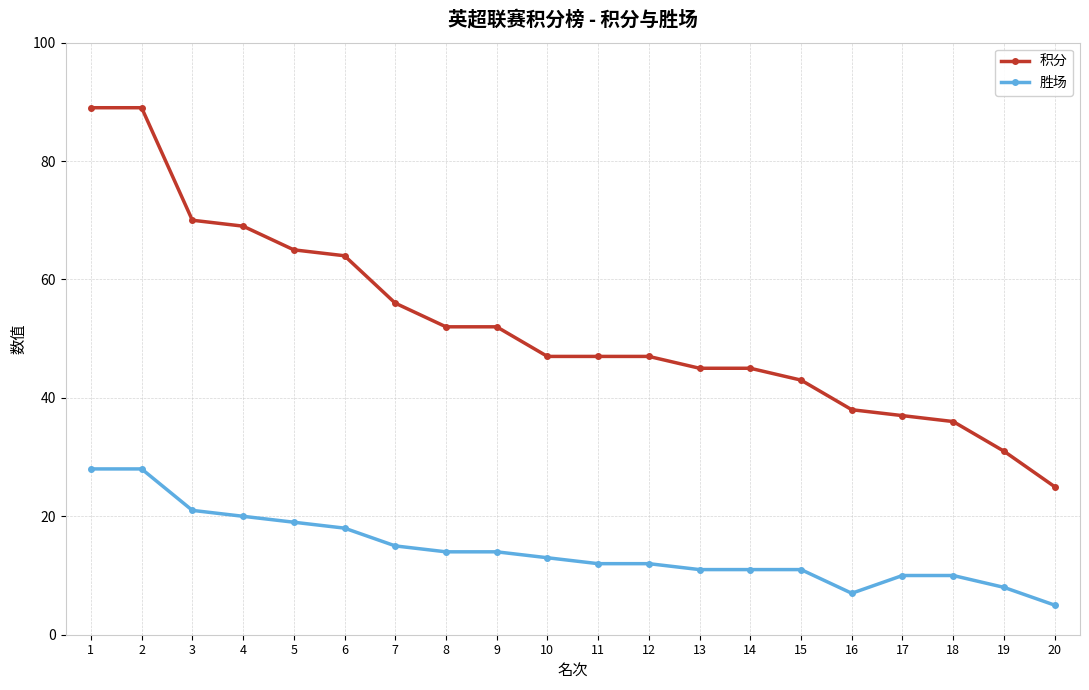

The 胜场 series shows 3 at 19. True or false?

False